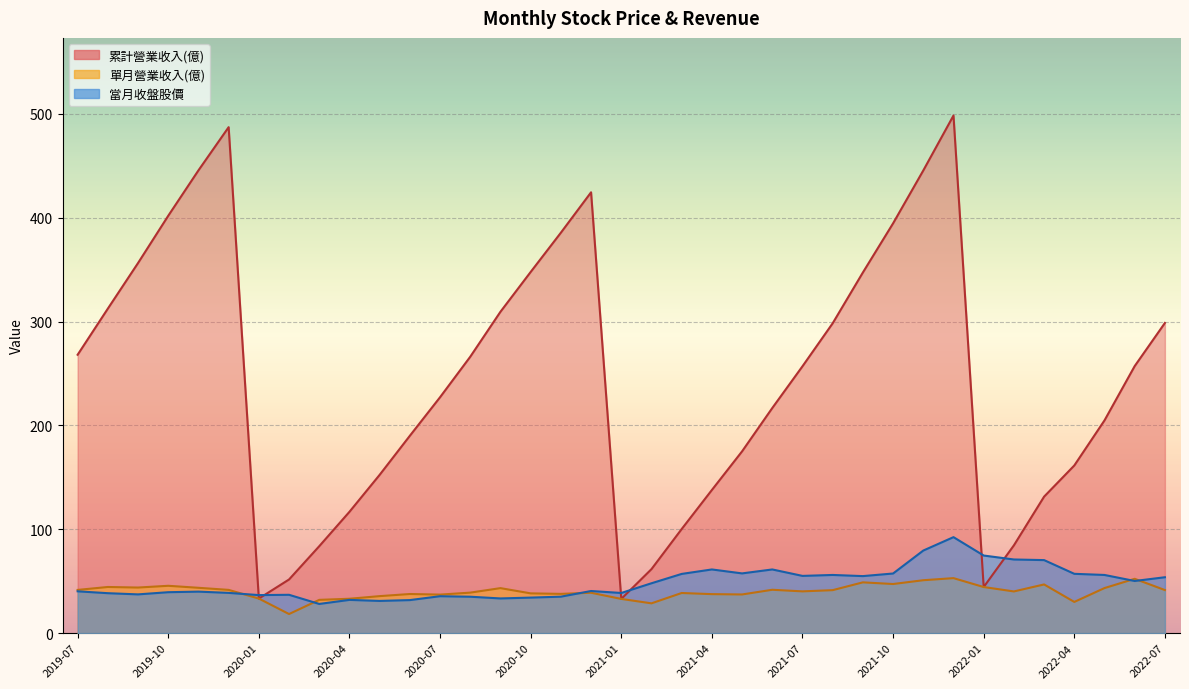

Rank the series at 2019-09 from highest to lowest value.

累計營業收入(億), 單月營業收入(億), 當月收盤股價